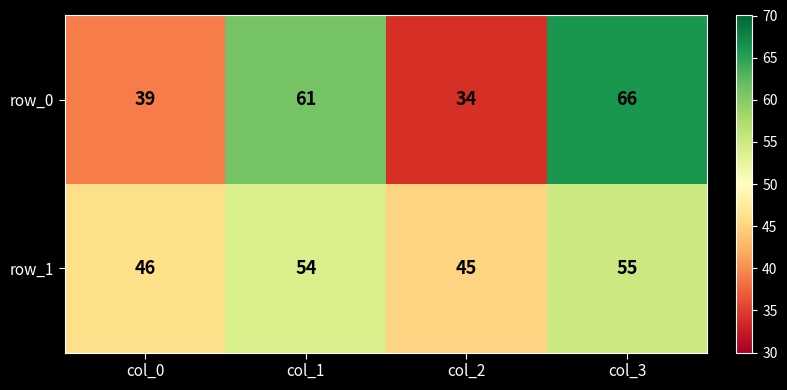

The row_0 series shows 11 at col_0. True or false?

False